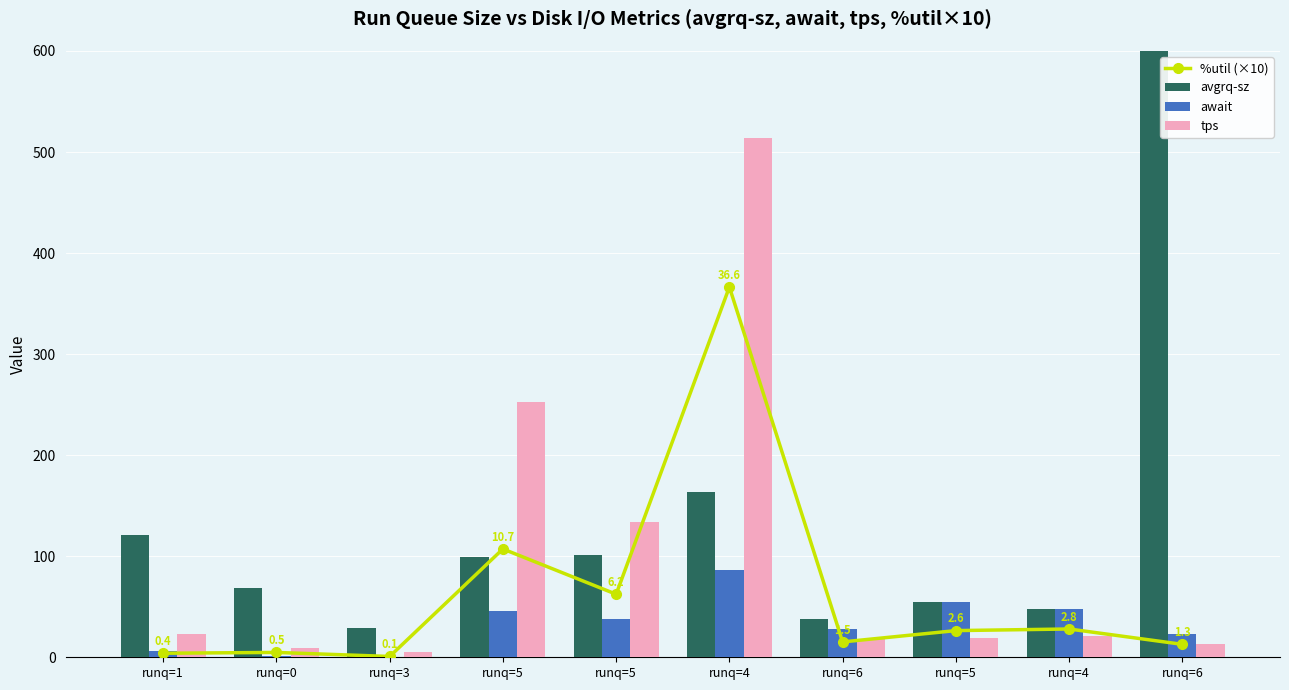

What is the label of the 8th bar from the right?

runq=3